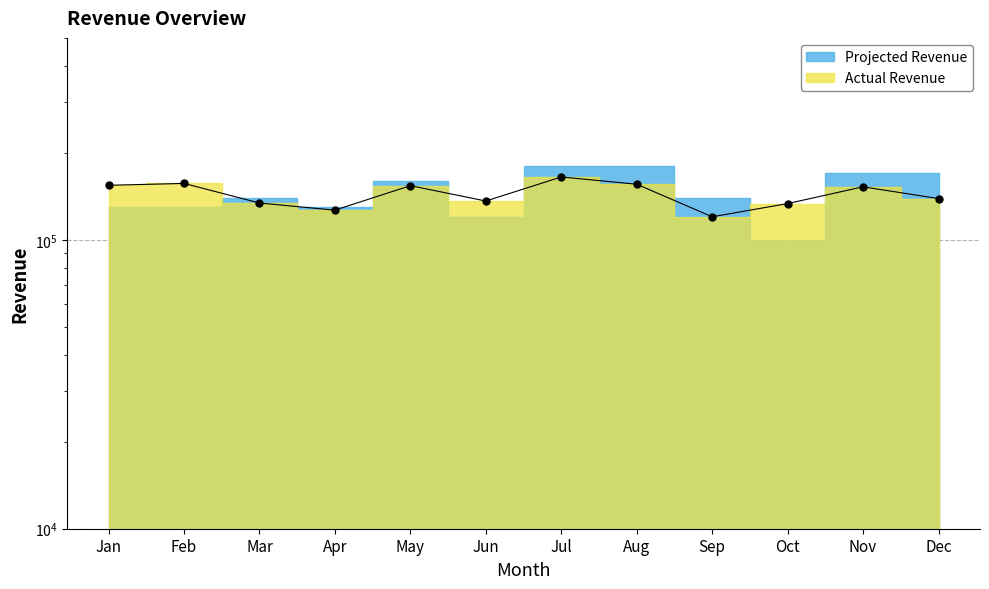

The value at Jan is 221820. True or false?

False